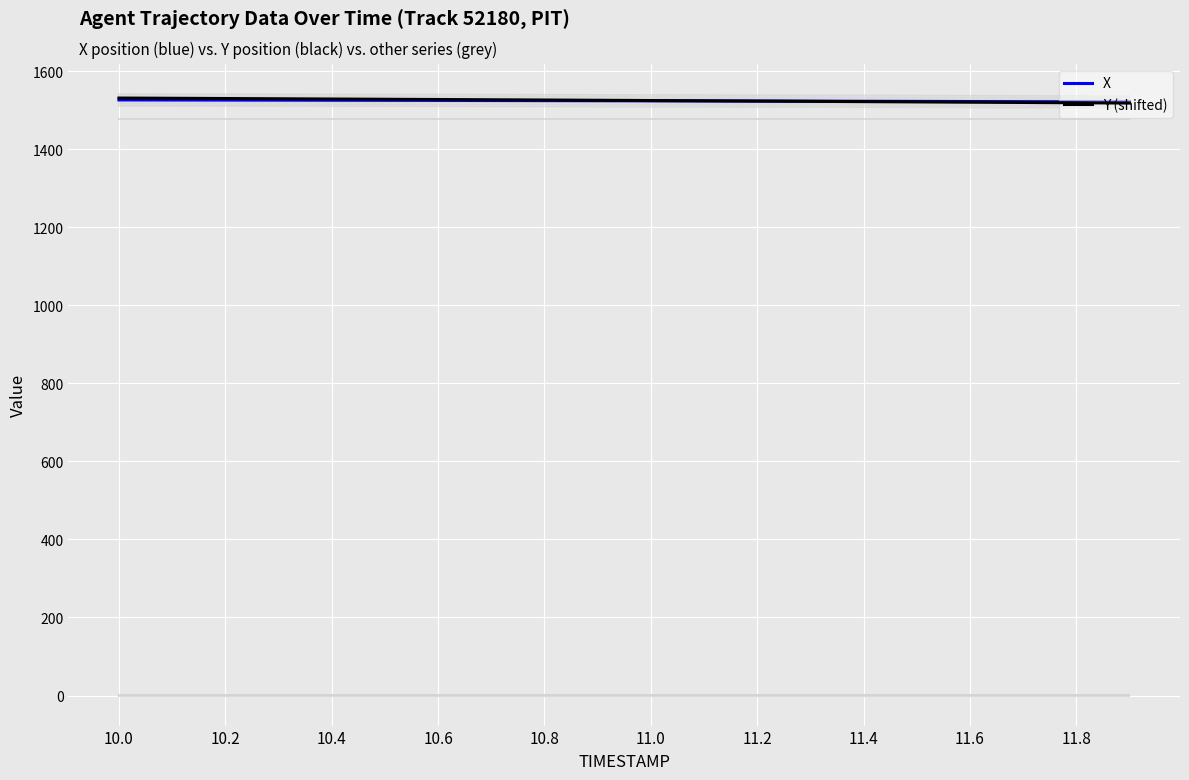

How many data points in Y (shifted) are above 1525?

10